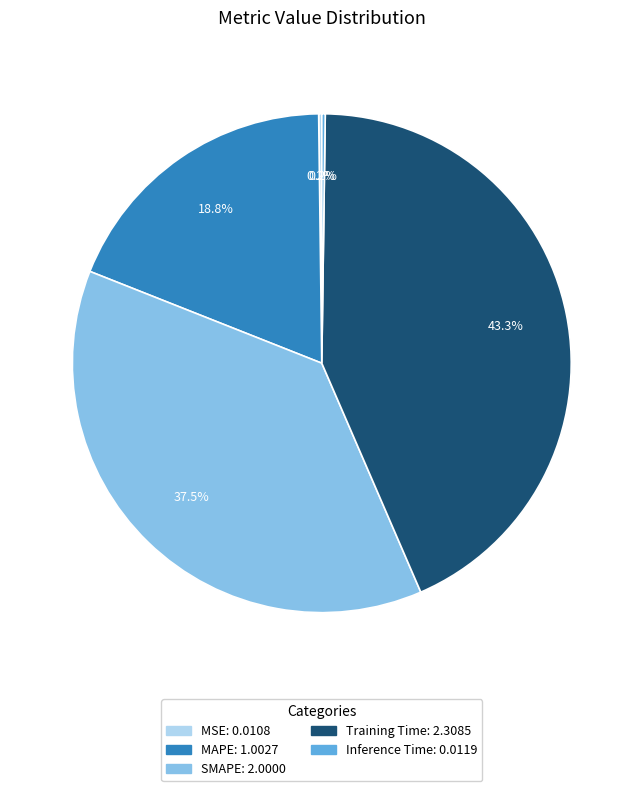

What is the ratio of the value at Training Time to the value at SMAPE?

1.2